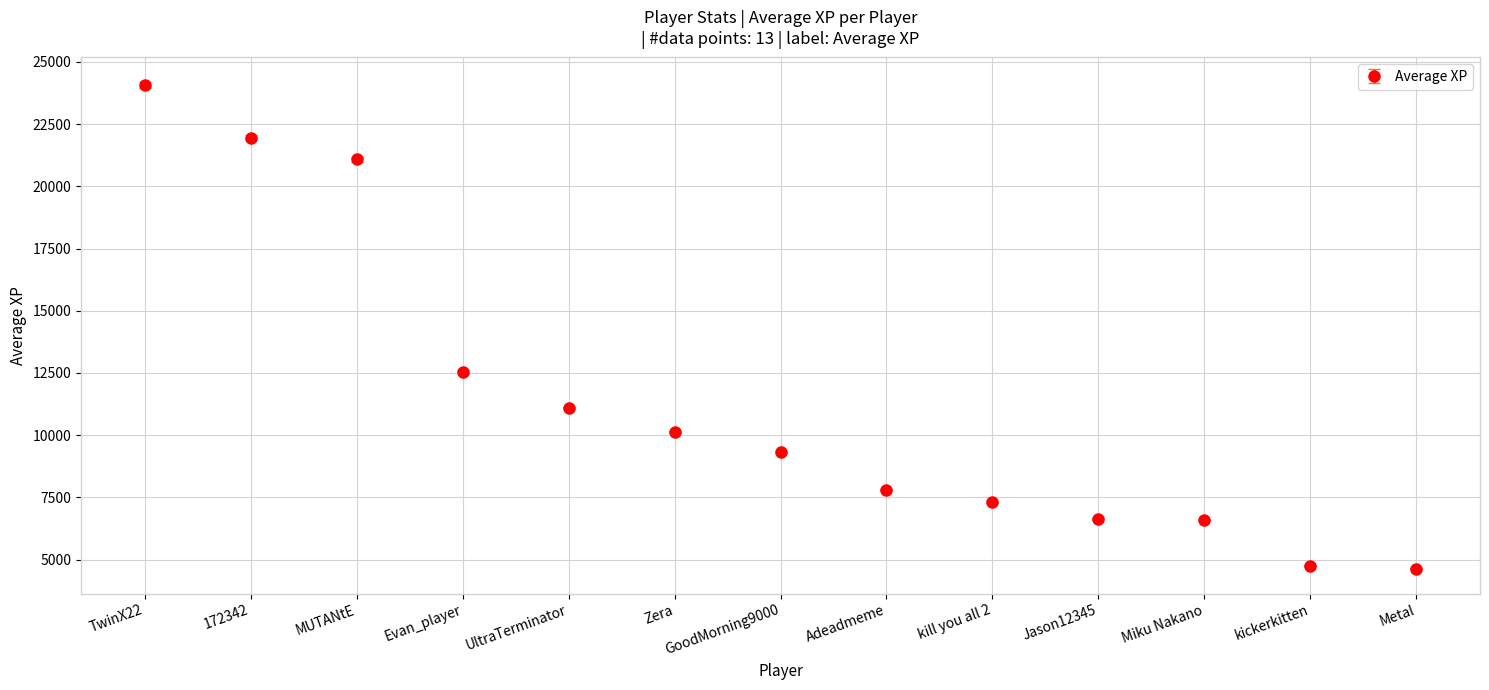

What is the smallest value displayed?

4635.7